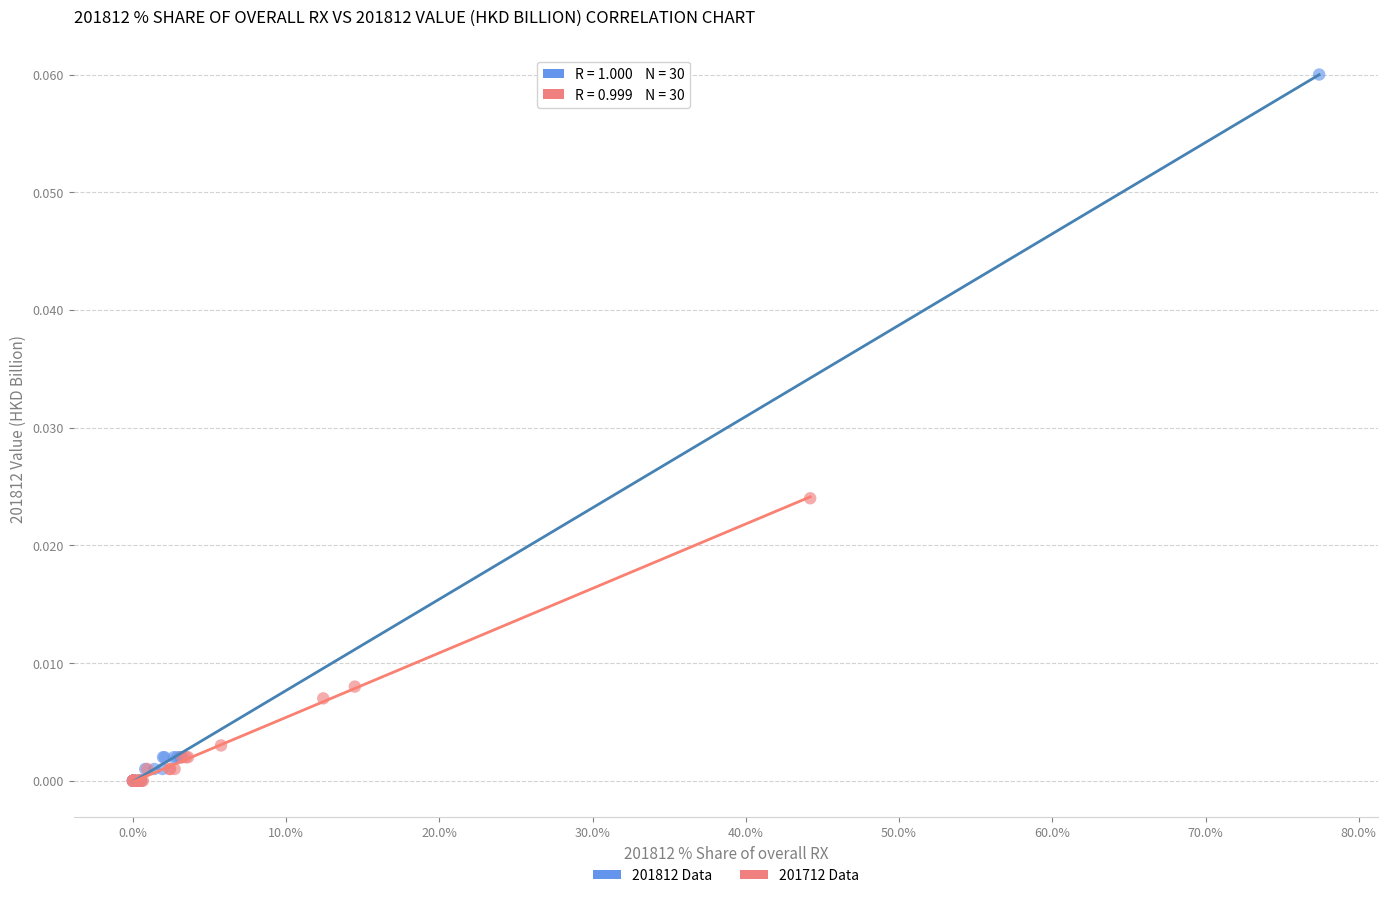

What are all the series names shown in the legend?

201812 Data, 201712 Data